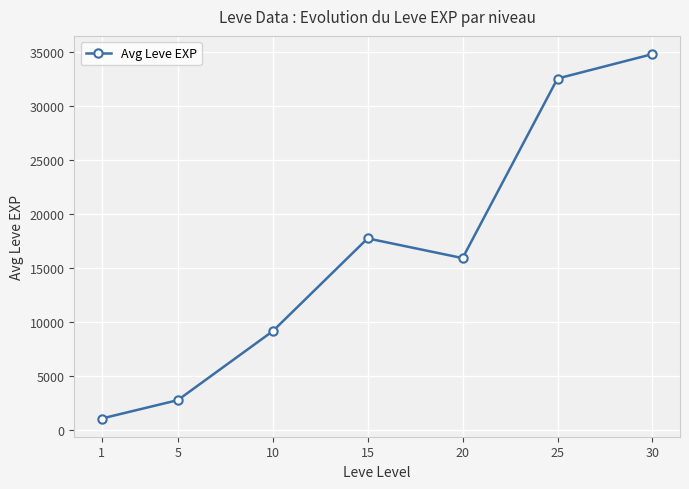

Is this an area chart (filled region under the line)?

No